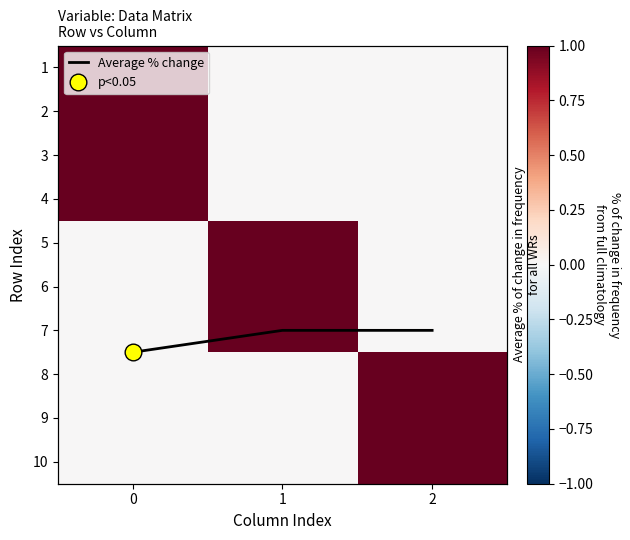

Rank the categories by Average % change value from highest to lowest.

0, 1, 2